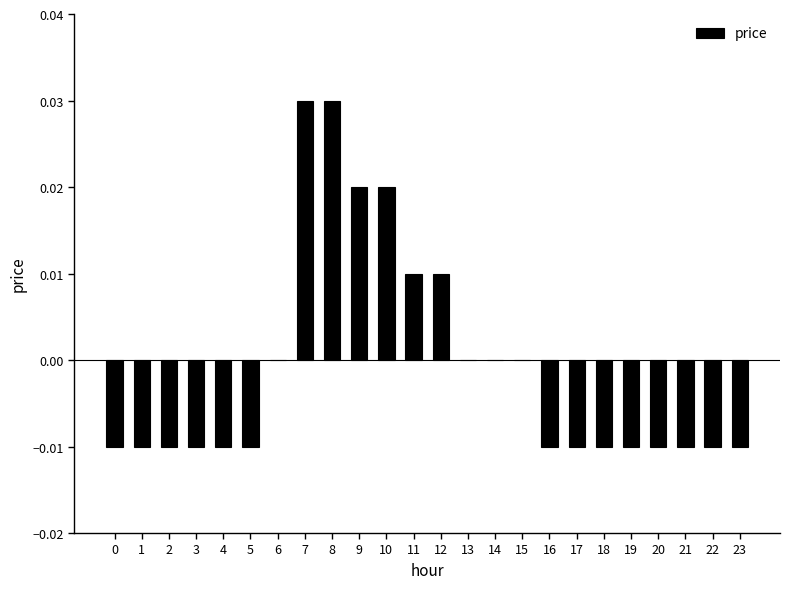

The chart shows a value of 0.0 at 13. True or false?

True